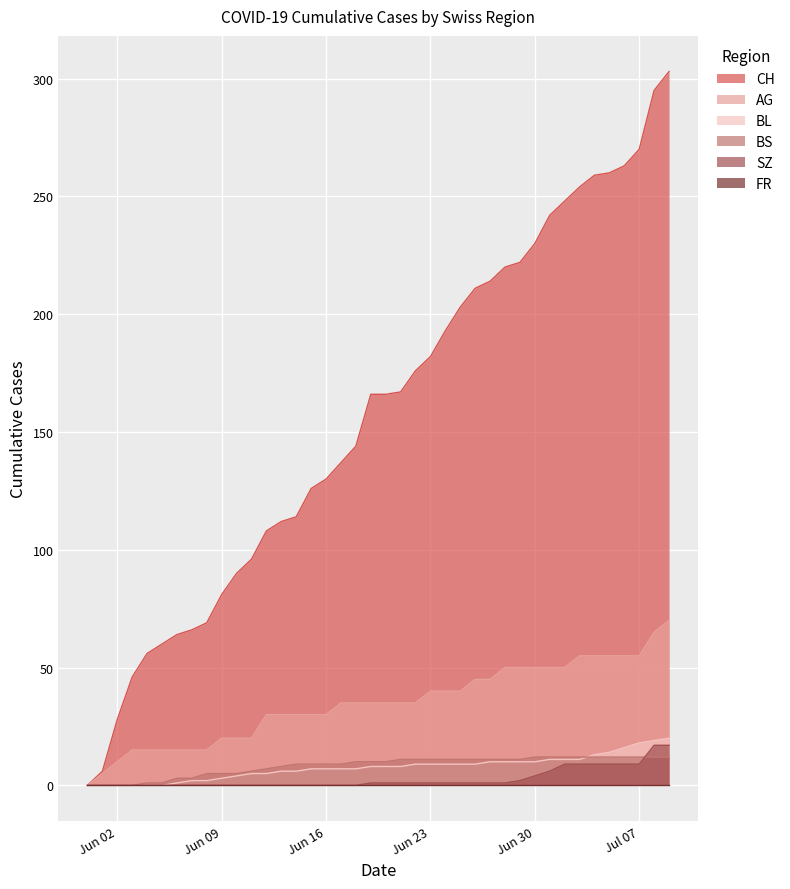

What is the highest value of the BS series?

12